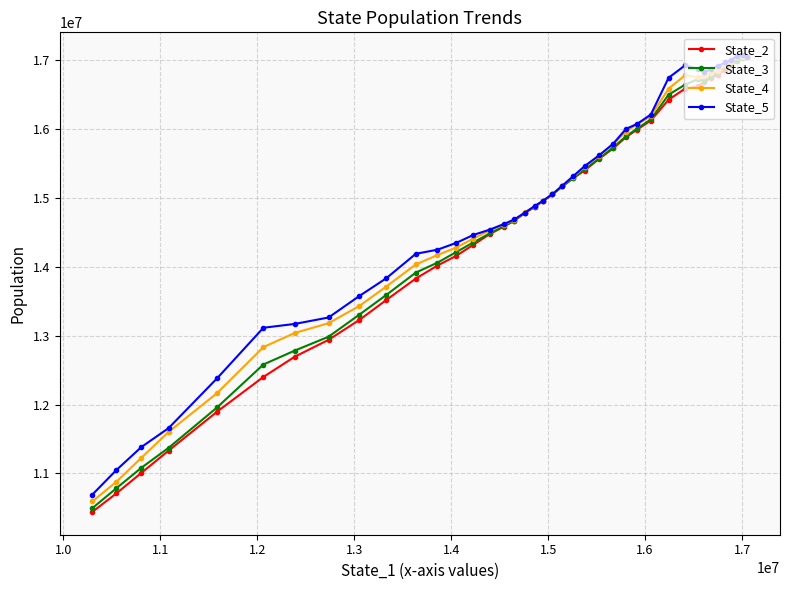

True or false: State_2 and State_3 cross at least once.

True